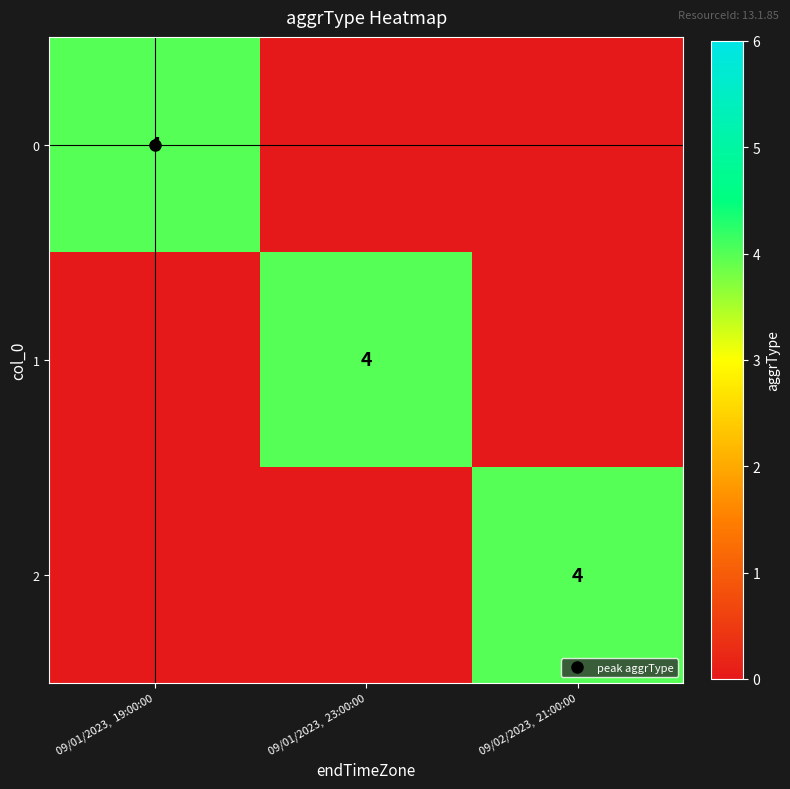

How many series are shown in this chart?

3